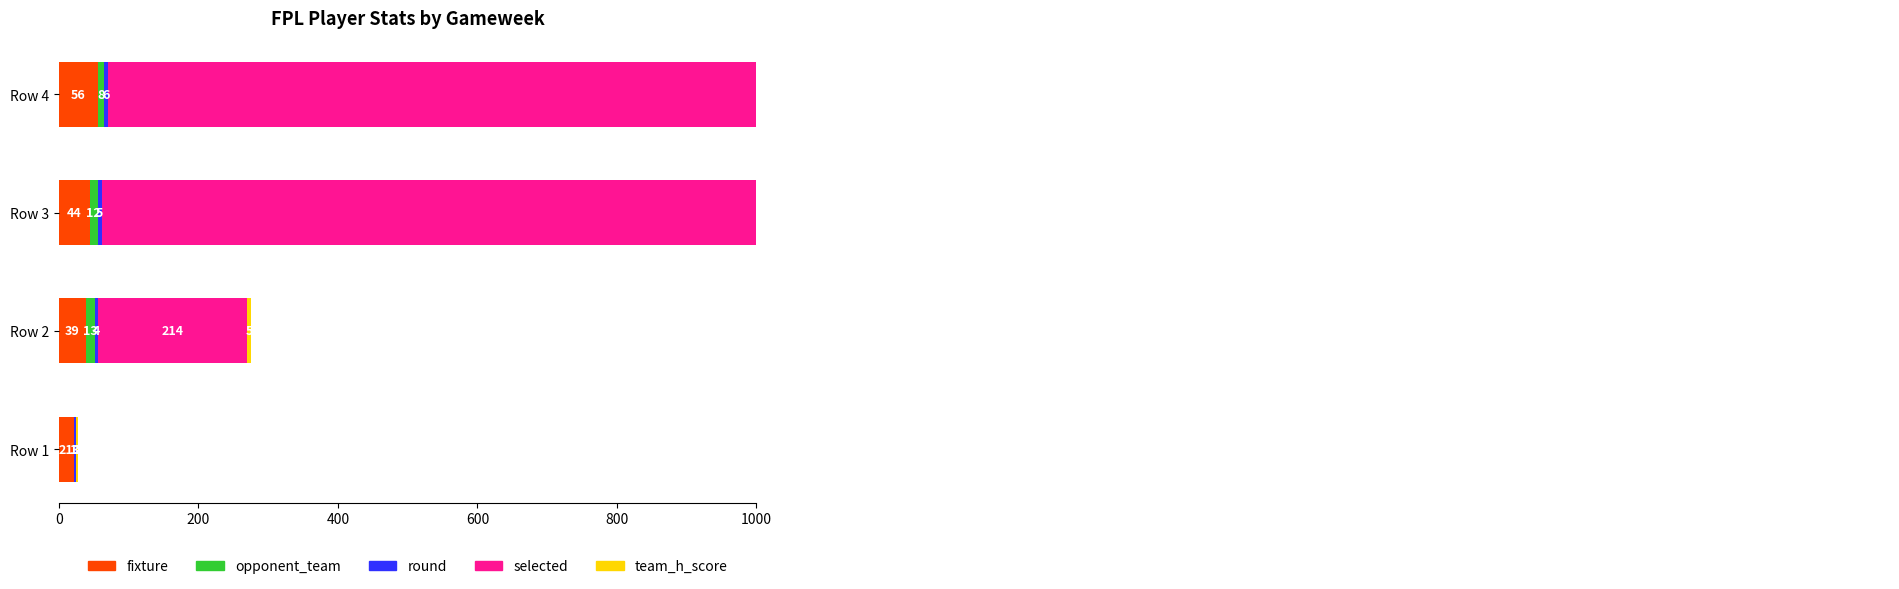

The value of team_h_score at Row 3 is 2. True or false?

False